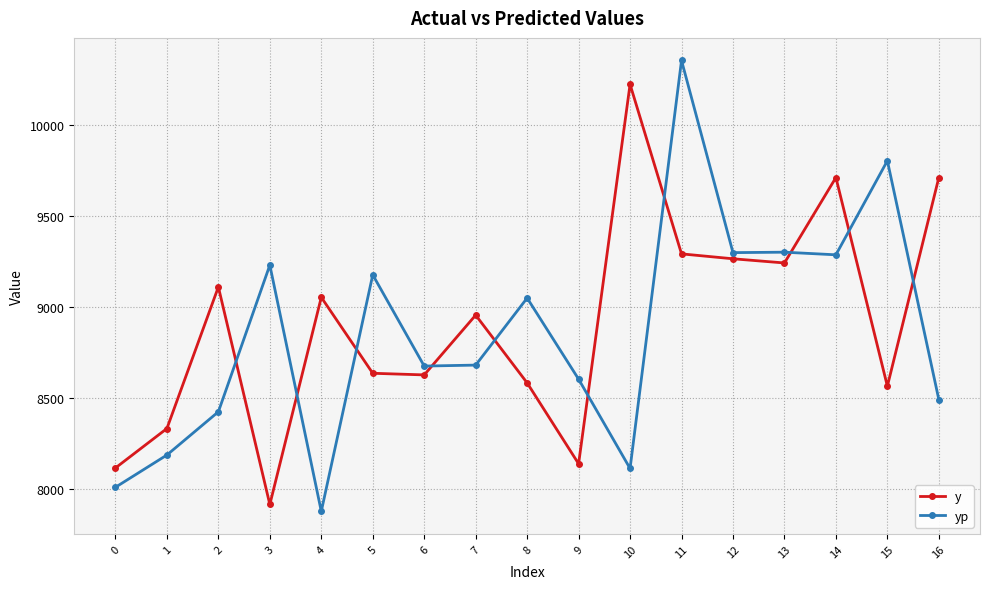

The value of yp at 15 is 9805.4. True or false?

True